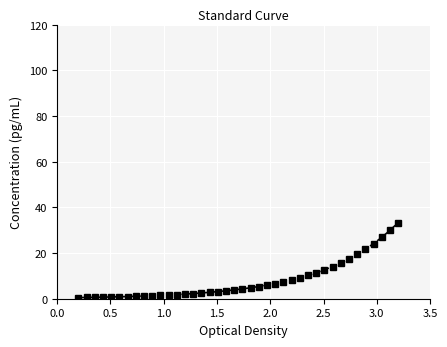

What is the greatest value displayed?

33.3